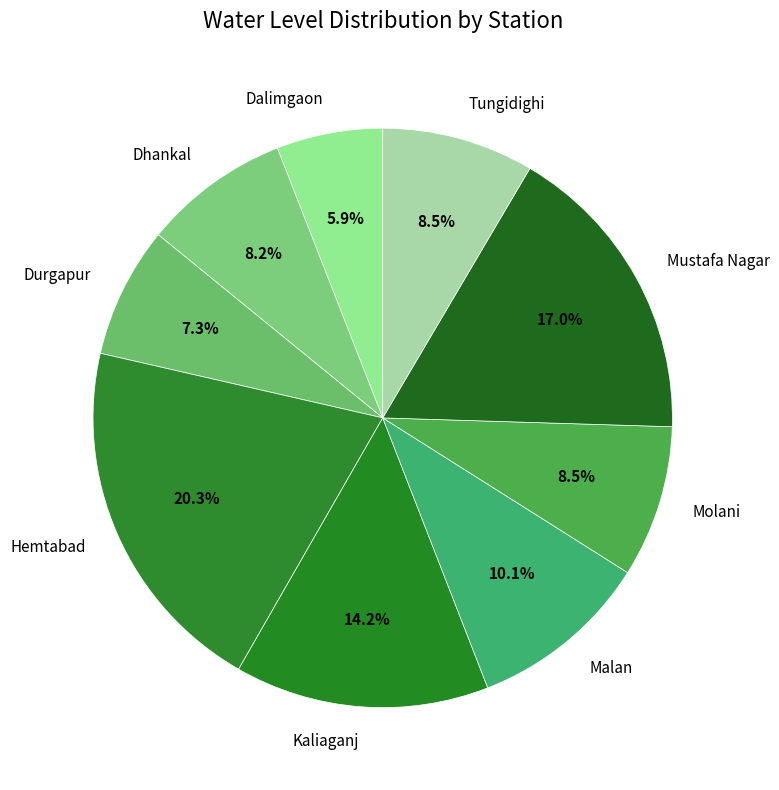

How many segments does this pie chart have?

9